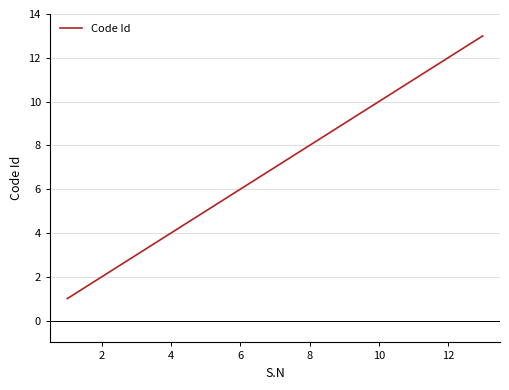

What is the difference between the maximum and minimum values?

12